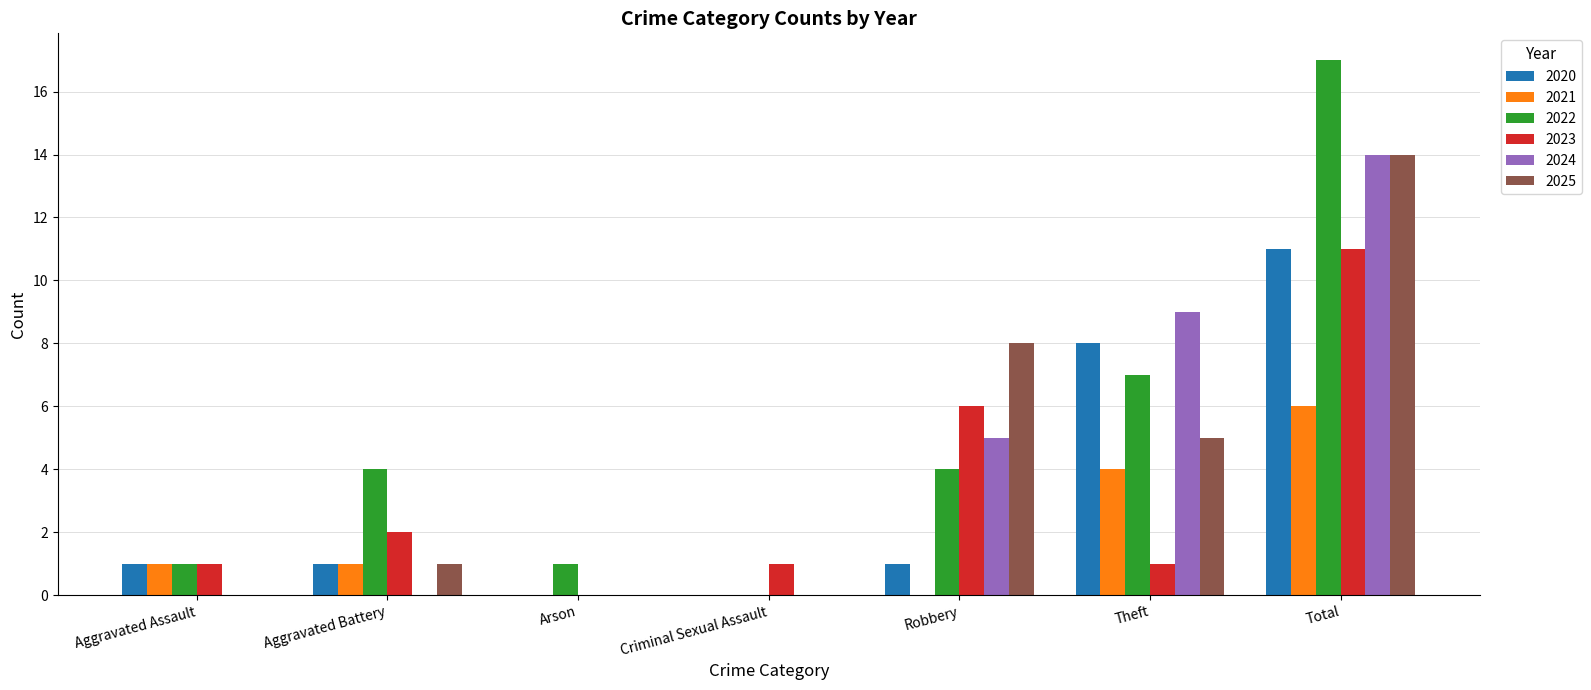

The 2021 series shows 2 at Theft. True or false?

False